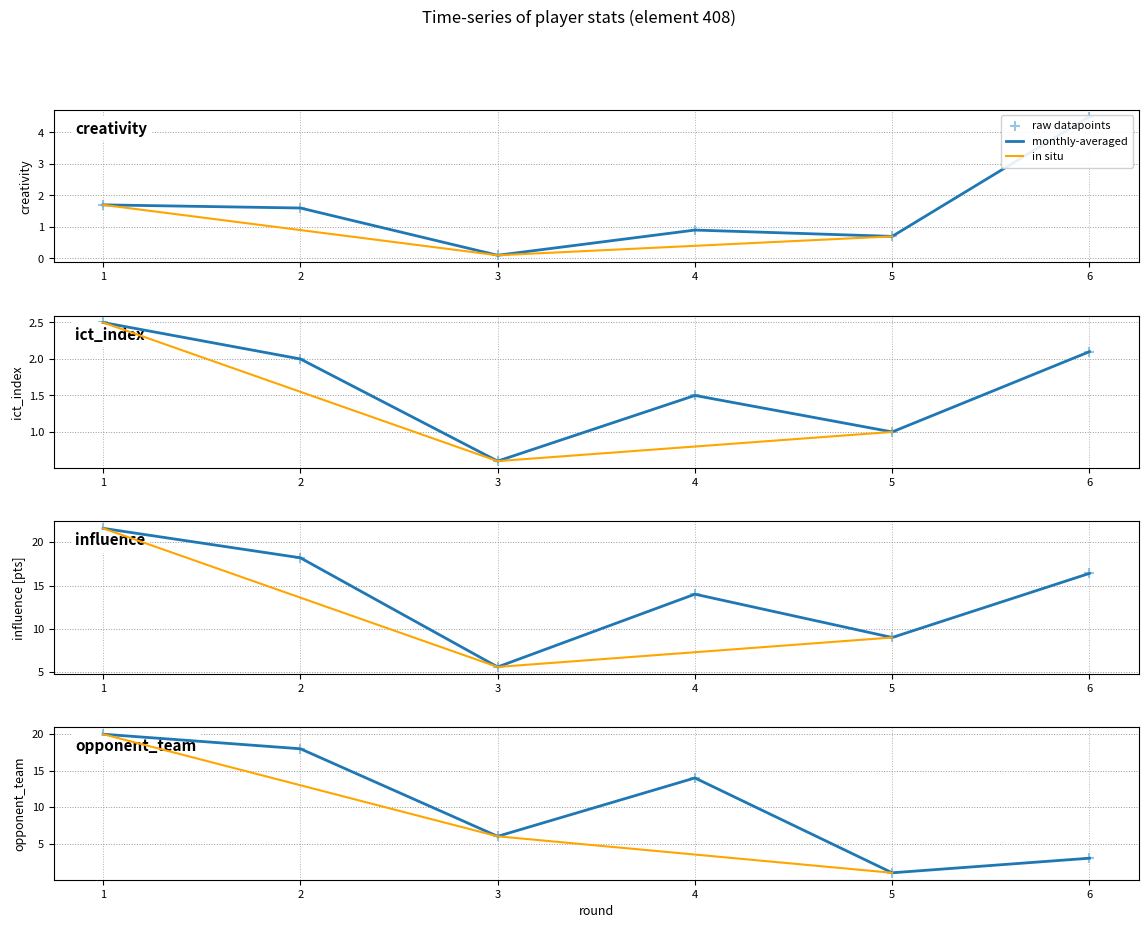

Which series reaches the maximum Y coordinate?

influence